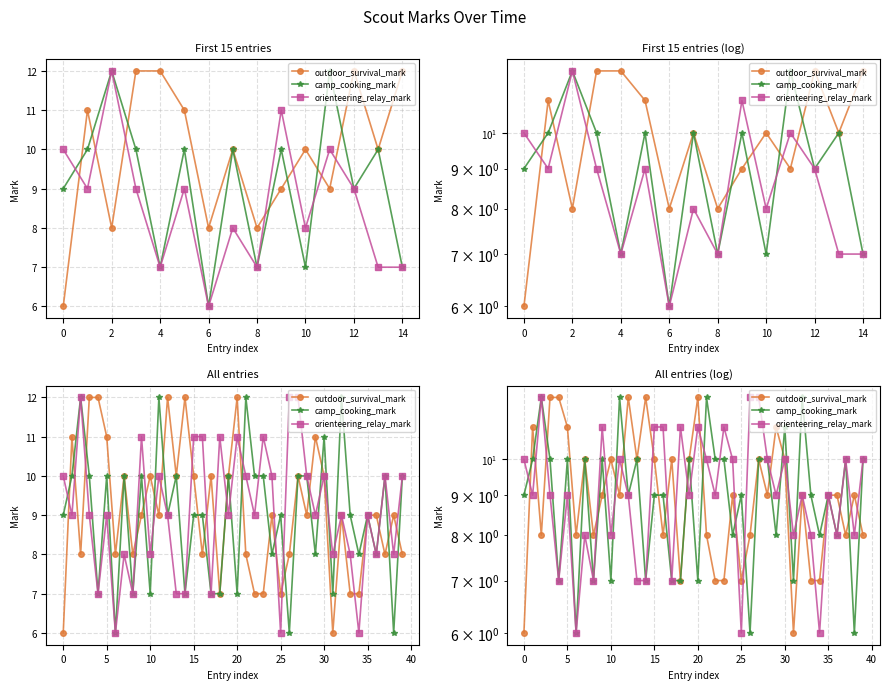

At 14, list the series in order from largest to smallest.

outdoor_survival_mark, camp_cooking_mark, orienteering_relay_mark